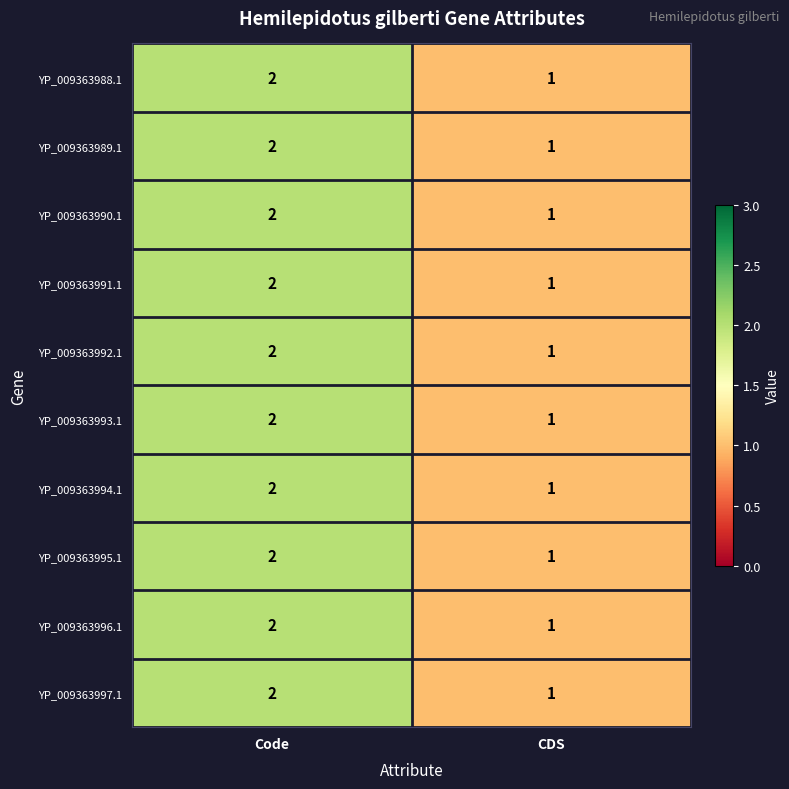

True or false: YP_009363994.1 has a value of 0 at CDS.

False